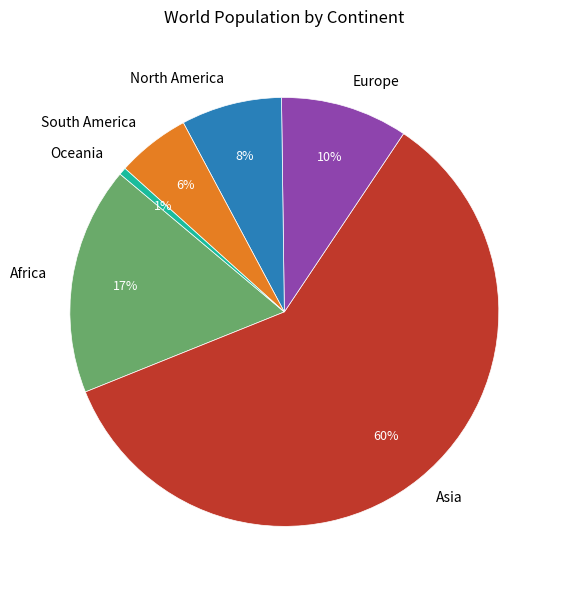

Count the number of slices in the pie.

6